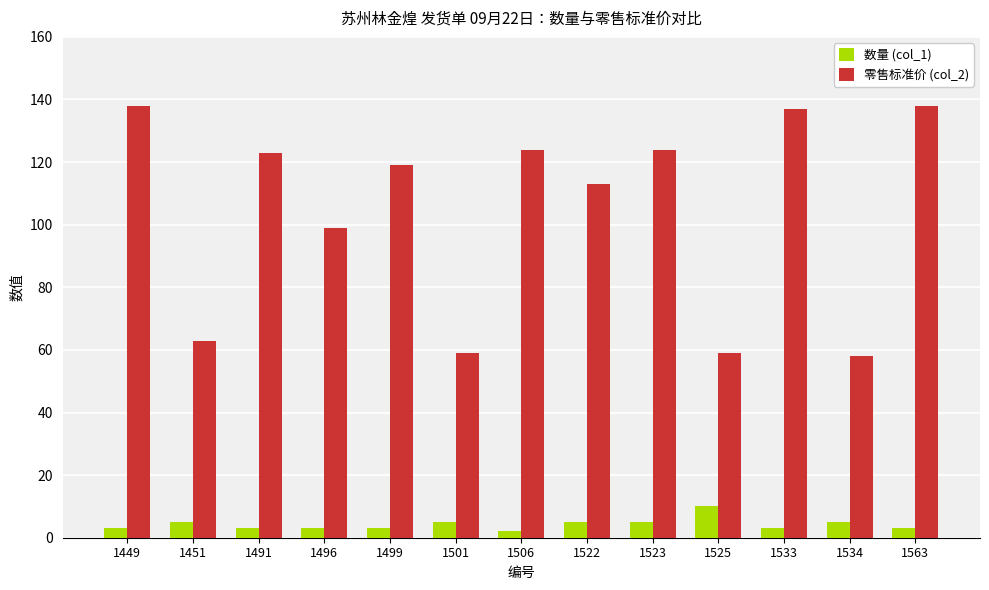

What is the sum of all 数量 (col_1) values?

55